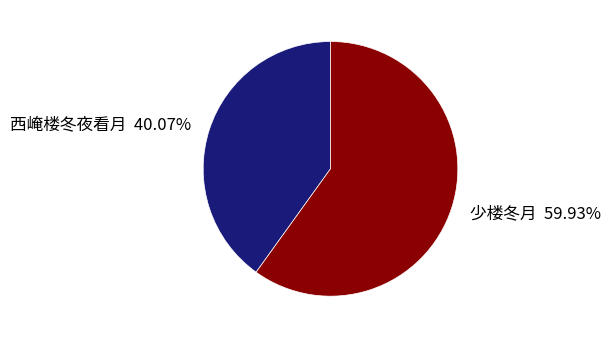

True or false: 西崦楼冬夜看月 accounts for 26% of the total.

False